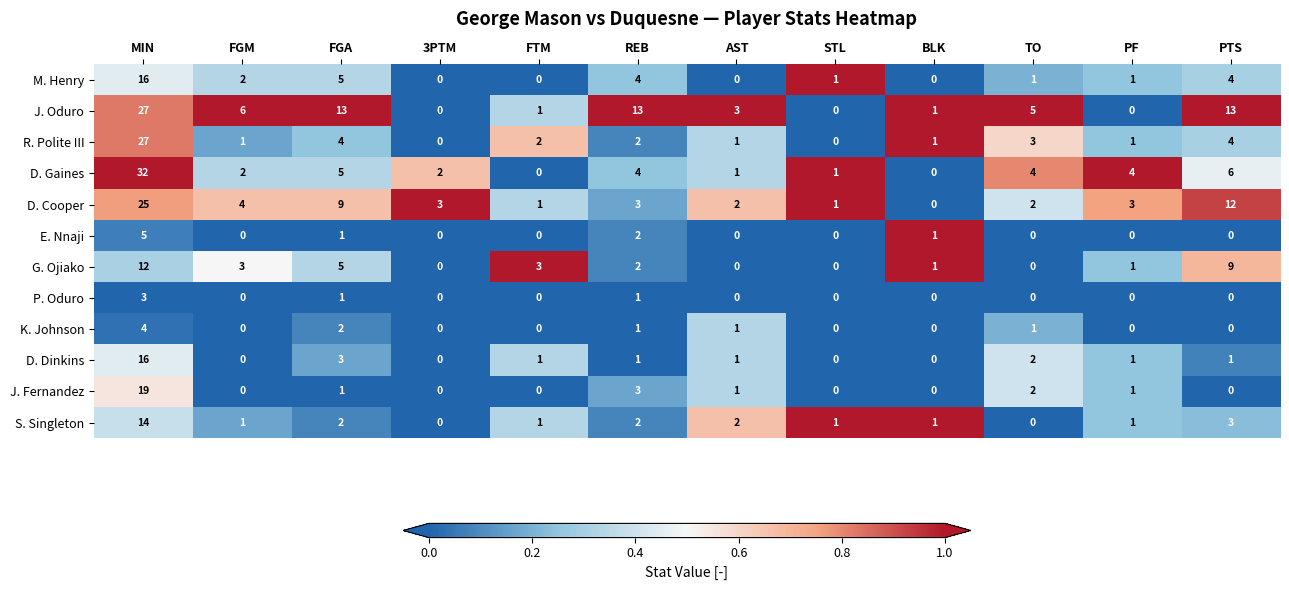

The value of D. Cooper at MIN is 25. True or false?

True